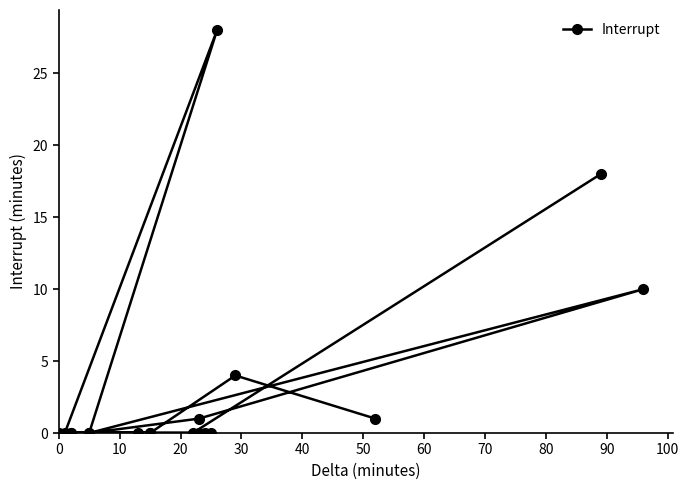

What is the maximum value shown in the chart?

28